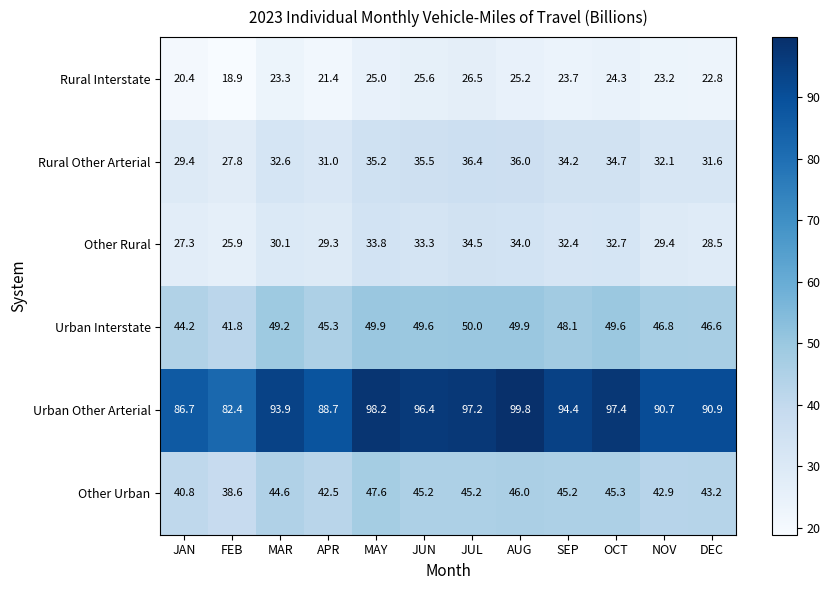

Rank the series at APR from lowest to highest value.

Rural Interstate, Other Rural, Rural Other Arterial, Other Urban, Urban Interstate, Urban Other Arterial